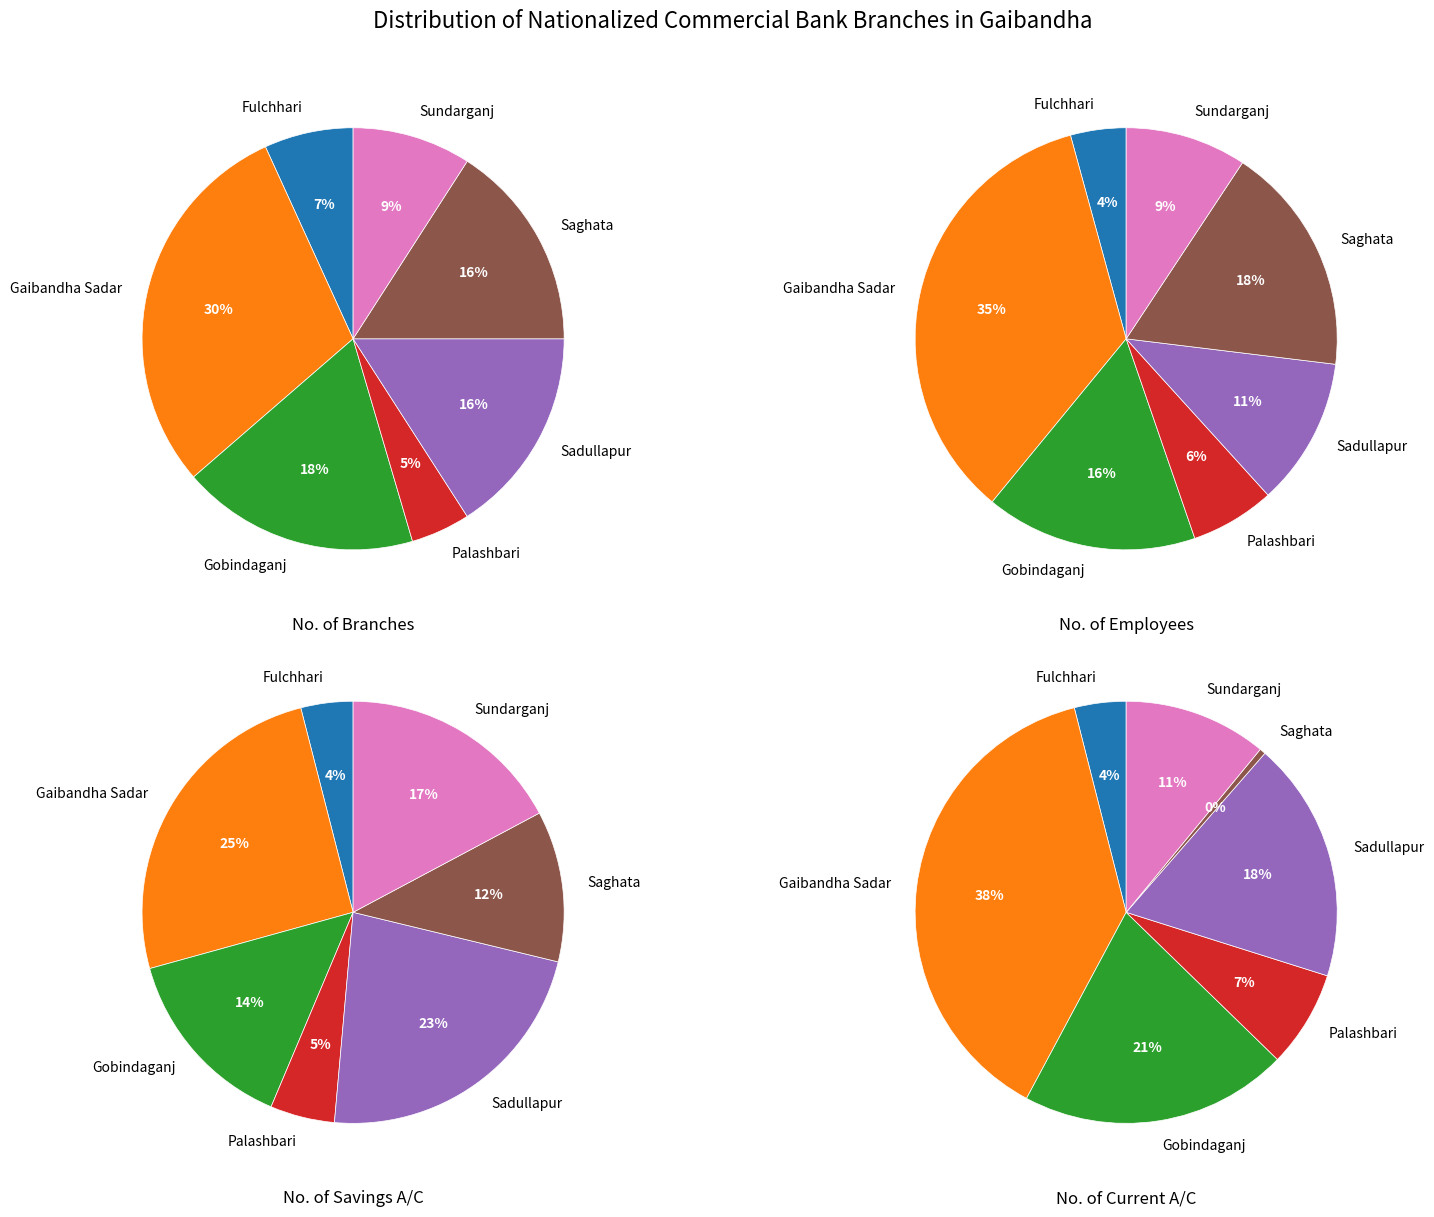

Is there a majority slice in this chart?

No